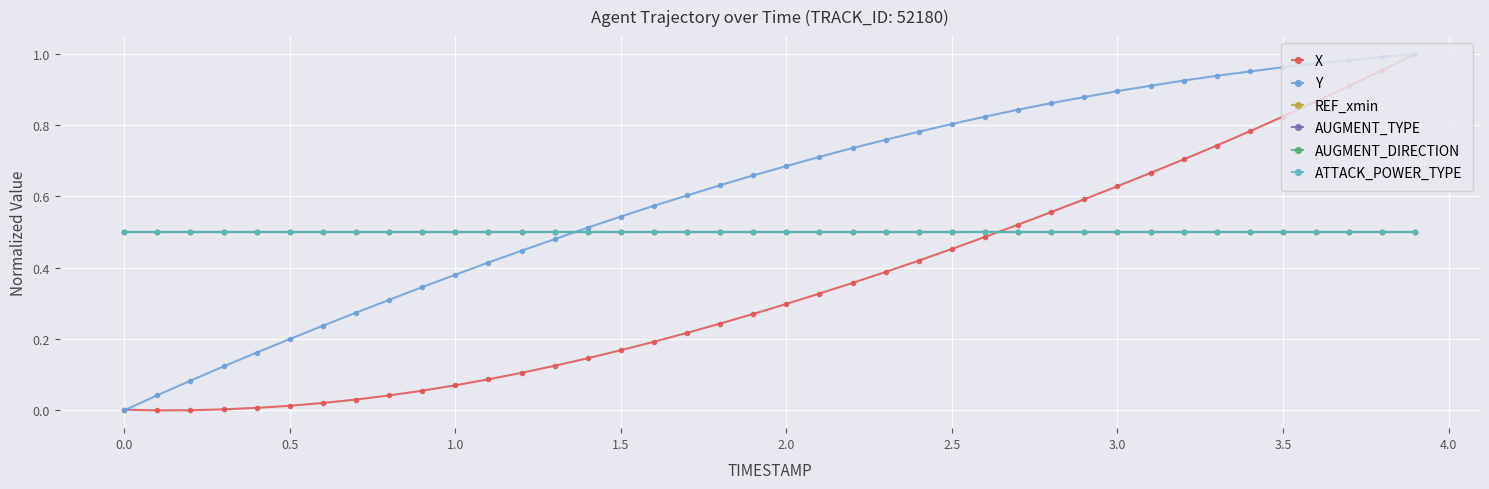

After their last crossing, which series has the higher values: X or Y?

Y